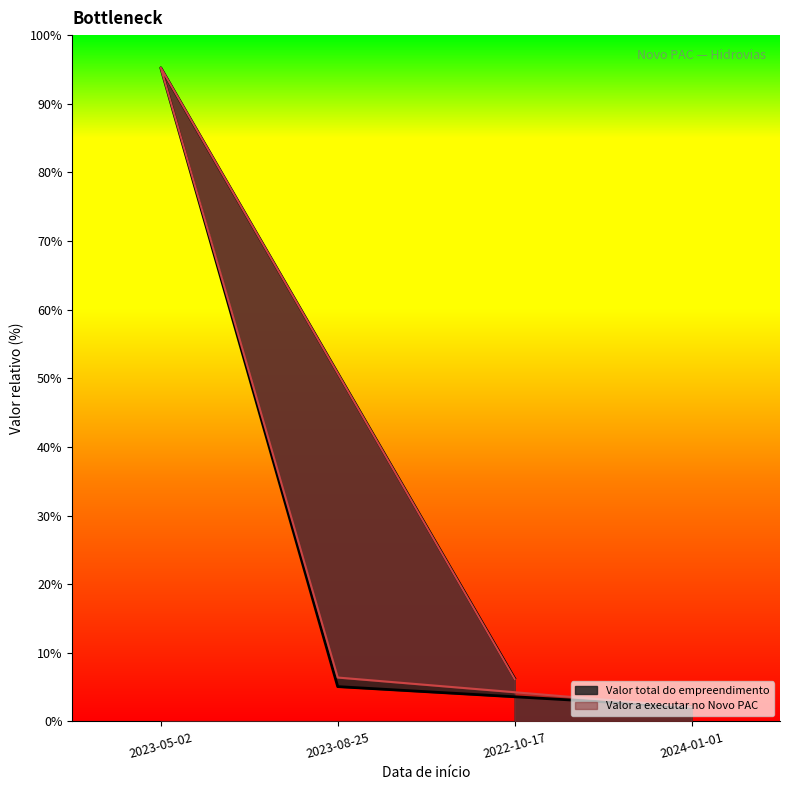

How many times do Valor total do empreendimento and Valor a executar no Novo PAC cross each other?

1